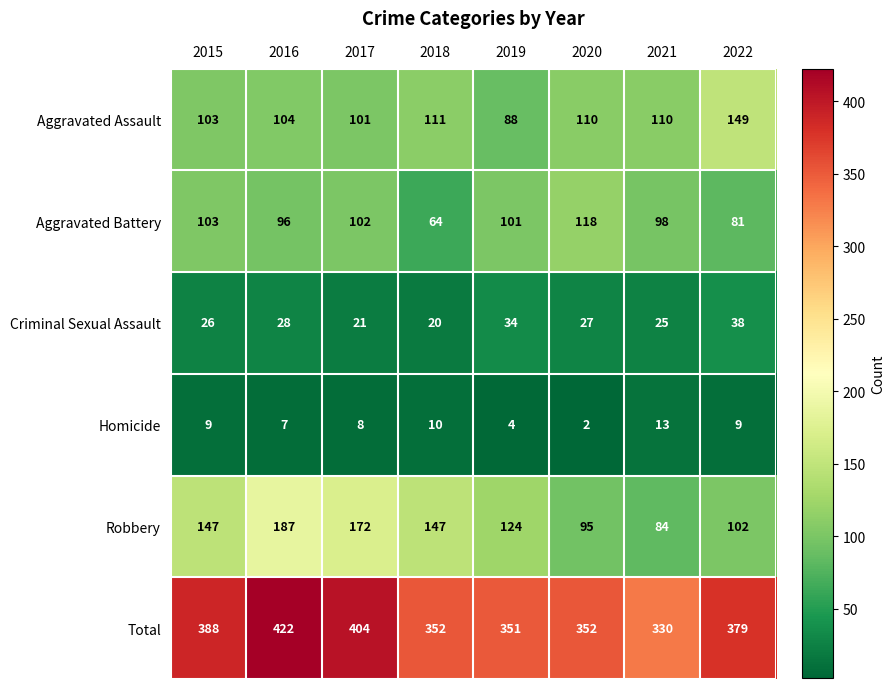

At which label is Robbery closest to 135?

2019